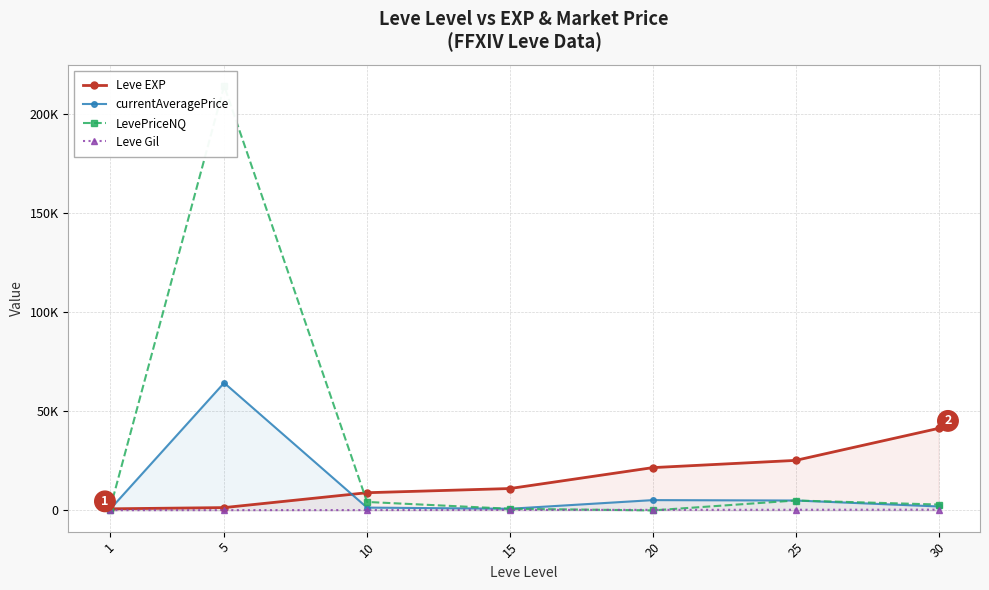

How many distinct data groups are displayed?

4